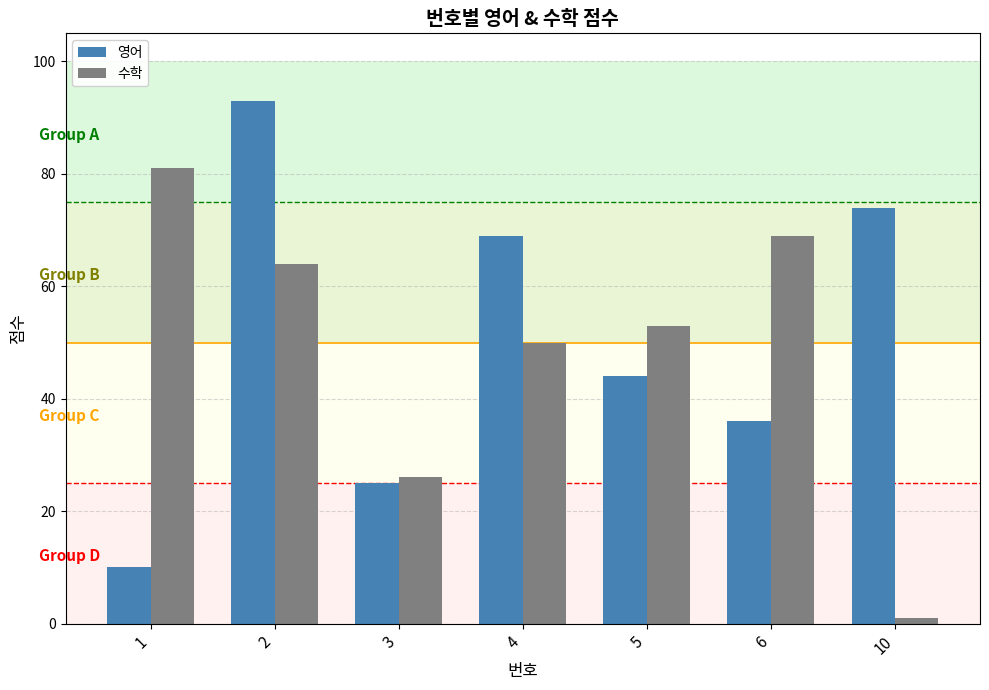

Is it true that 수학 equals 69 at 6?

True